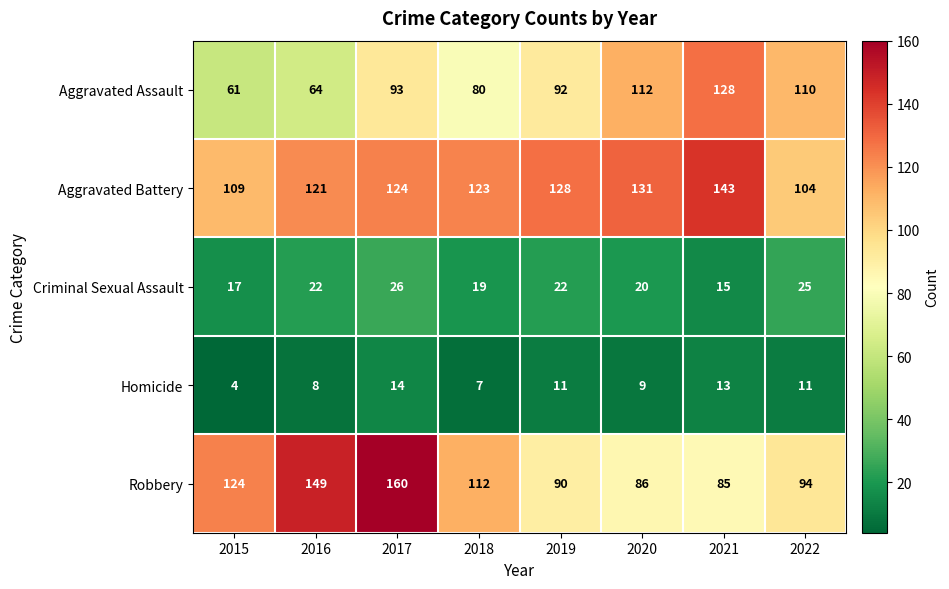

How many categories are shown in the chart?

8